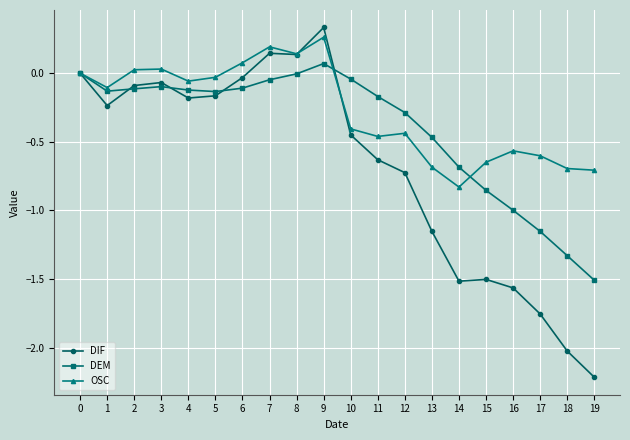

What is the sum of the OSC values at 14 and 19?

-1.5